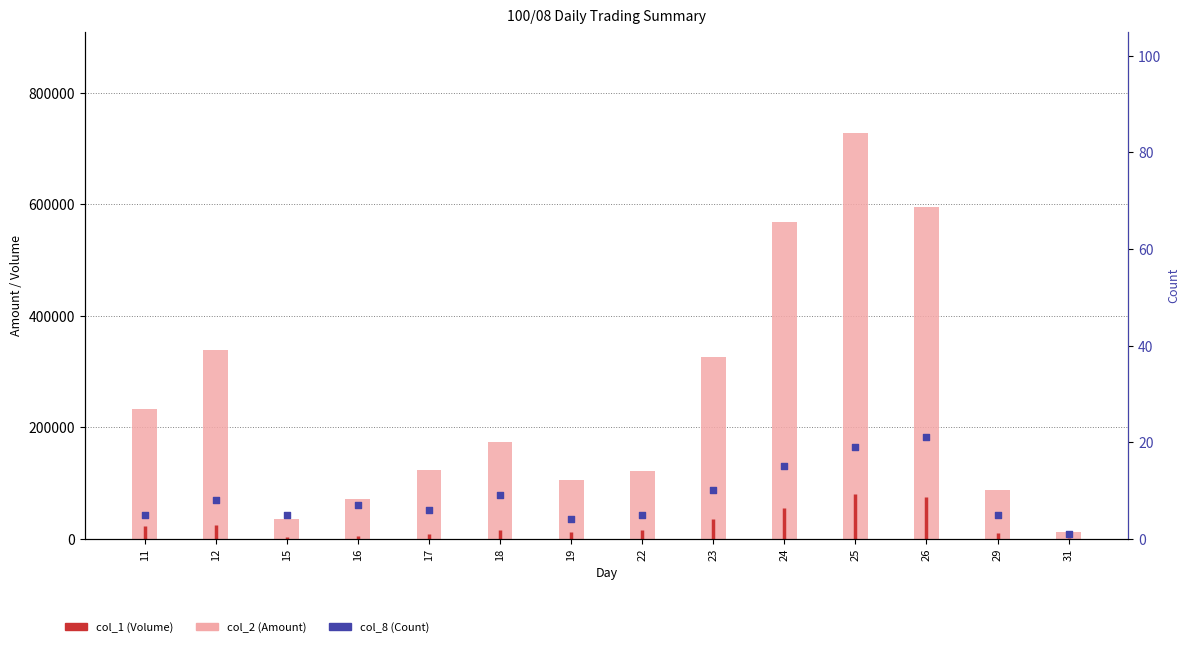

Is the value of col_8 (Count) at 18 greater than the value of col_2 (Amount) at 22?

No